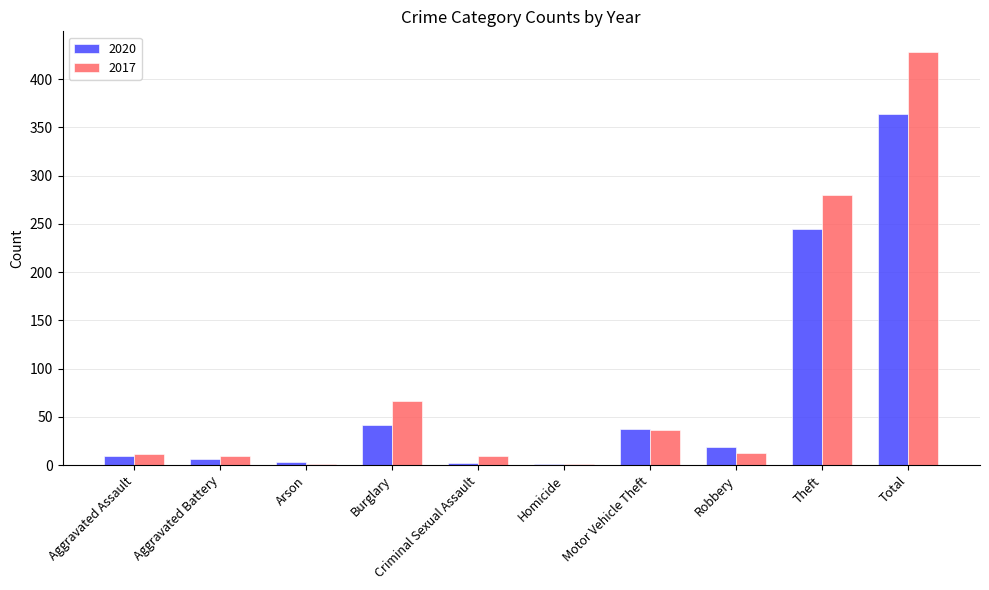

True or false: 2017 has a value of 280 at Theft.

True